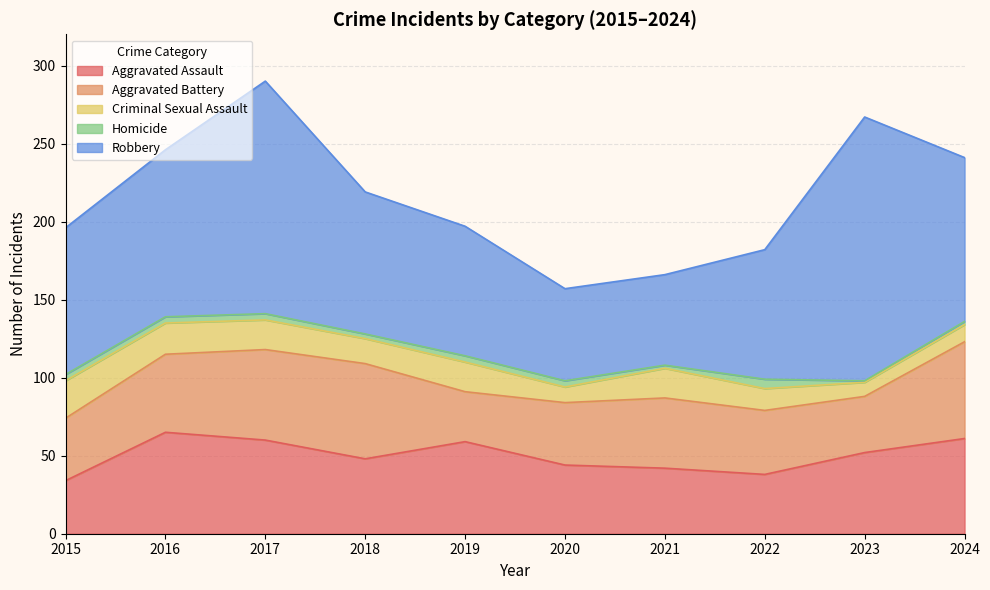

What is the difference between the Aggravated Assault values at 2023 and 2021?

10